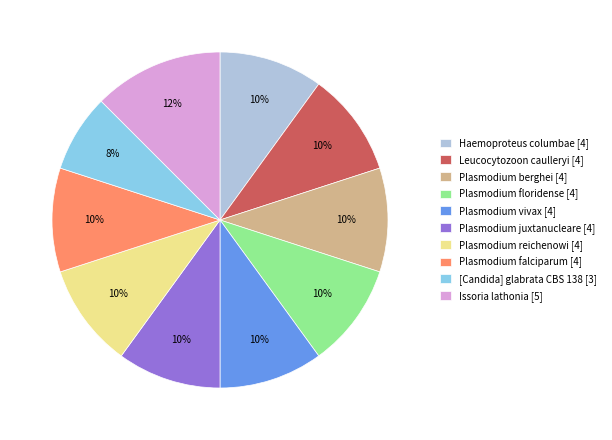

How many segments does this pie chart have?

10